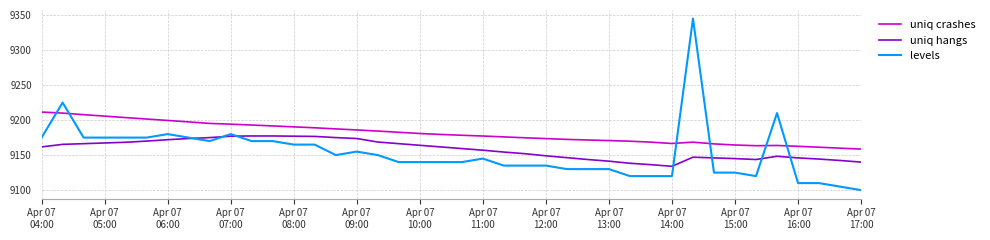

True or false: uniq crashes and uniq hangs intersect in this chart.

False